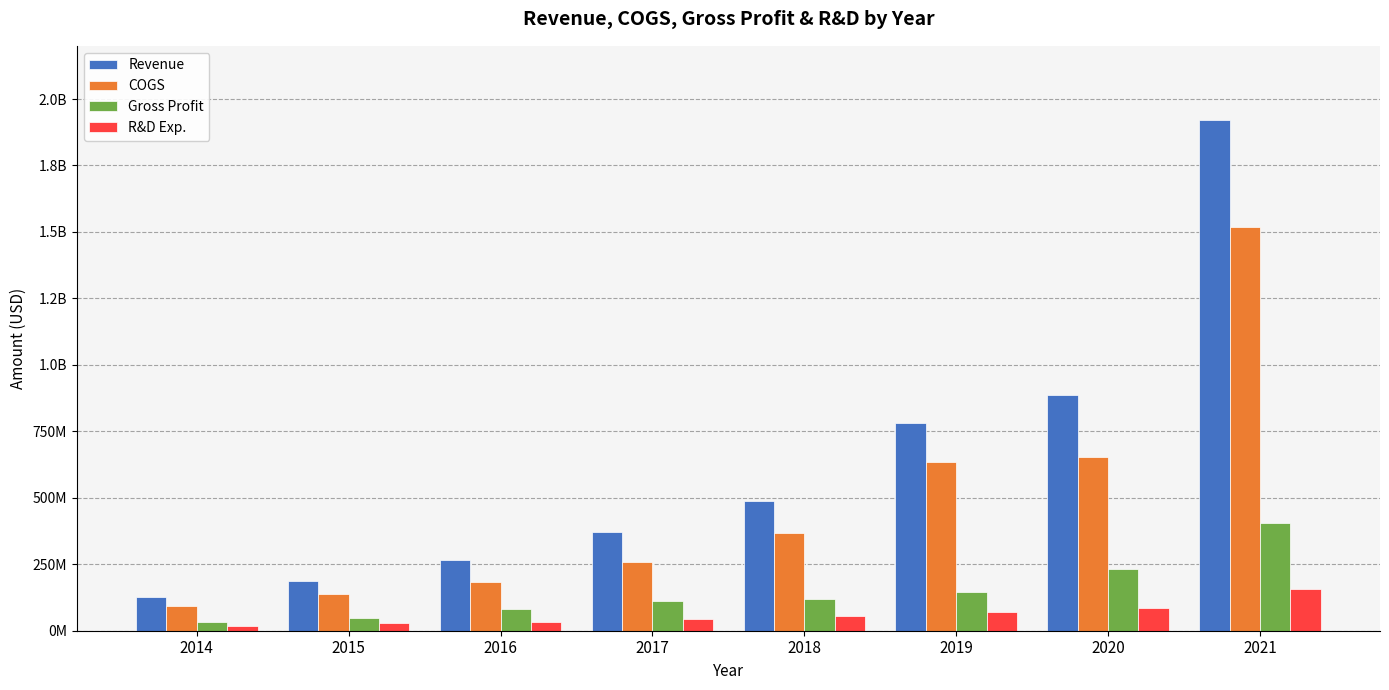

What is the difference between the maximum and minimum values in the Gross Profit series?

371729000